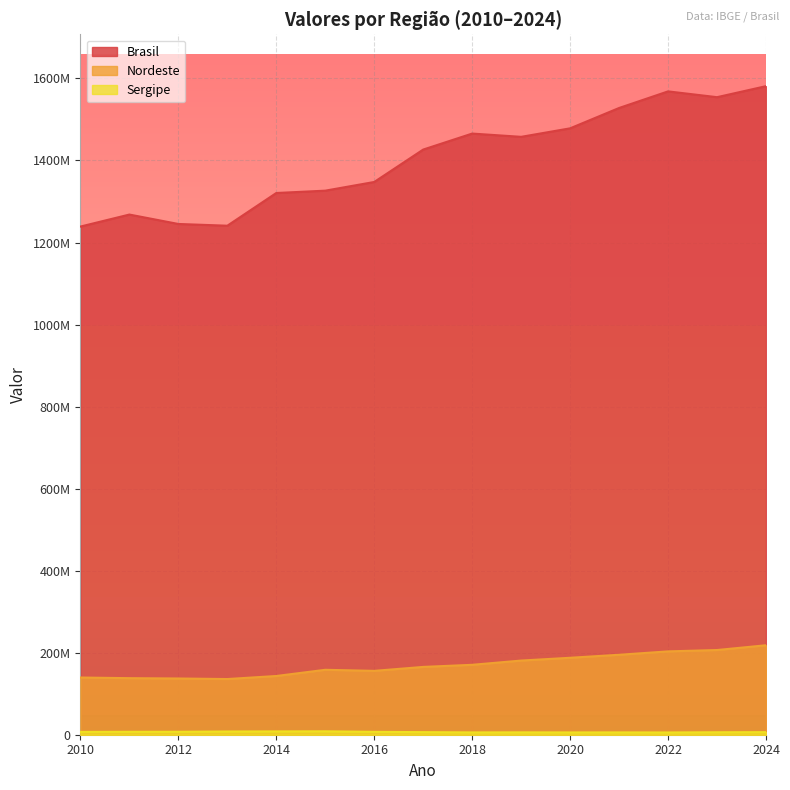

Reading right to left, transcribe all the data shown in this chart.

Brasil: 1581215552	1554373567	1568518471	1528031685	1478424361	1457696536	1465646694	1426659433	1347626192	1326452695	1320749401	1240995258	1245269485	1268209405	1238912537
Nordeste: 218109836	206501207	203185137	194921263	187598278	180801976	170460278	165318507	155693851	158295760	143161703	135754654	137085704	137882891	139450997
Sergipe: 6292380	5993398	5510247	5657900	5594029	5783959	5639894	6308338	6990258	8294641	8064440	7841054	7180726	7130442	6863012